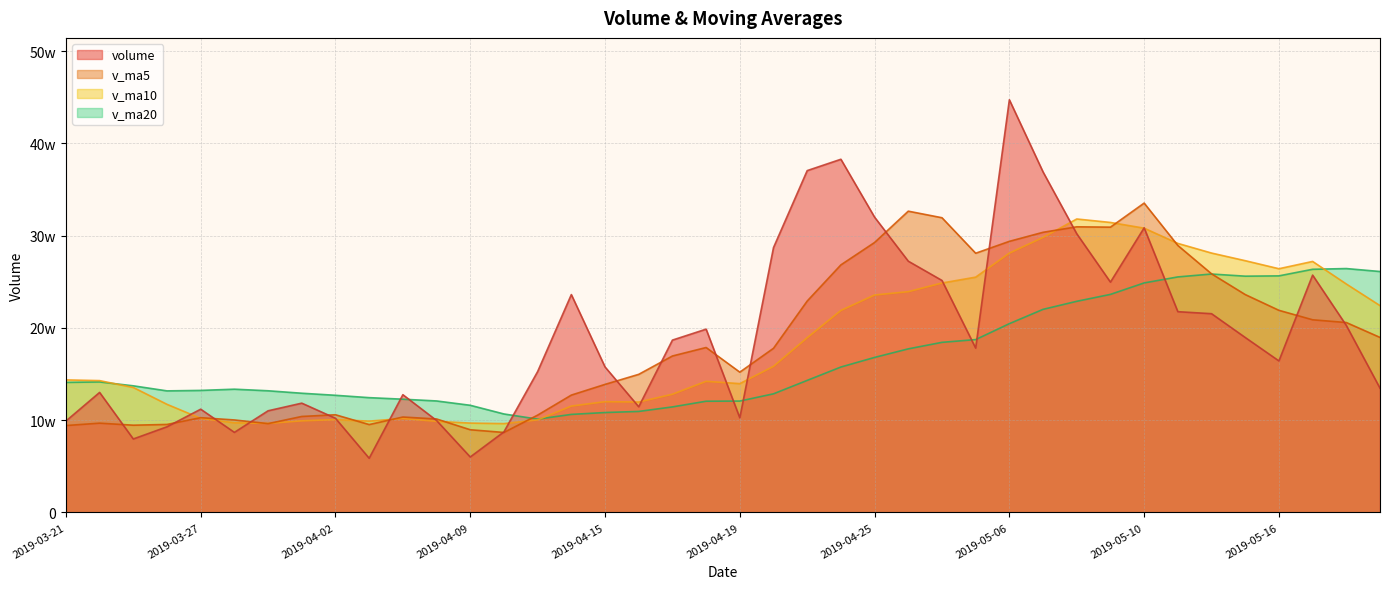

What is the label of the 27th point from the left?

2019-04-29